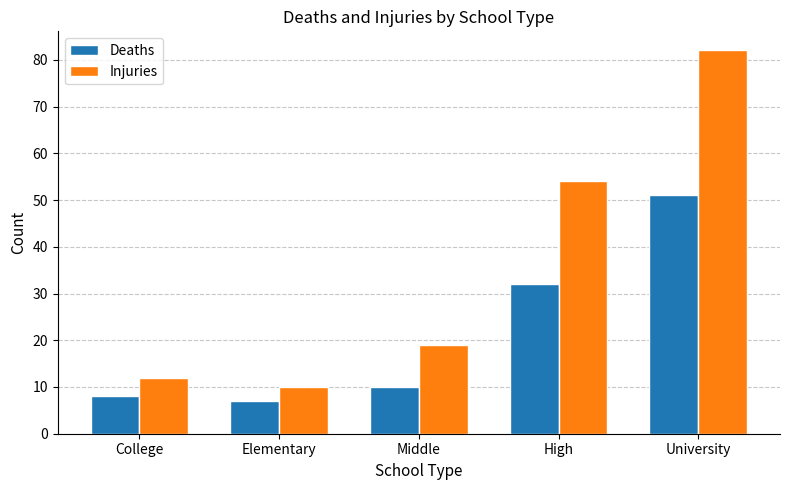

At which category is the sum across all series the highest?

University